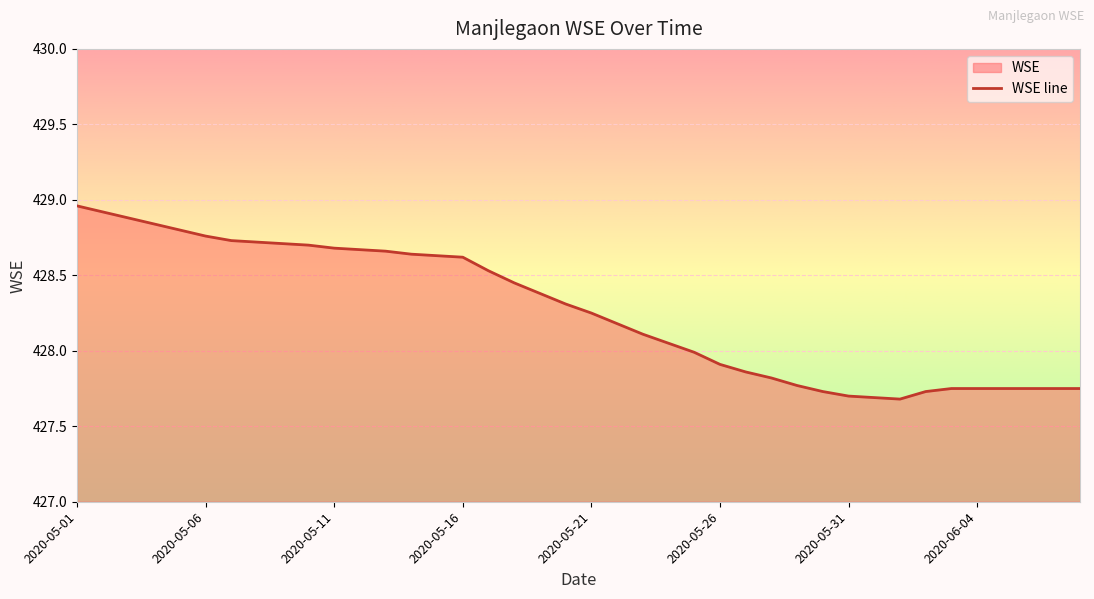

How many series are shown in this chart?

1